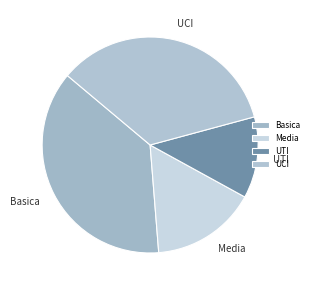

Do Media and Basica together represent more than half of the pie?

Yes